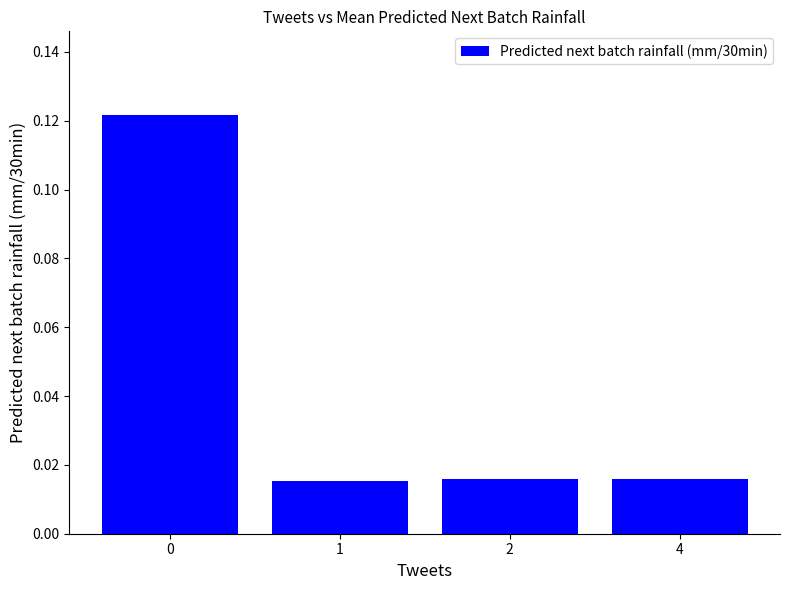

True or false: the data shows 0.0 at 0.

False